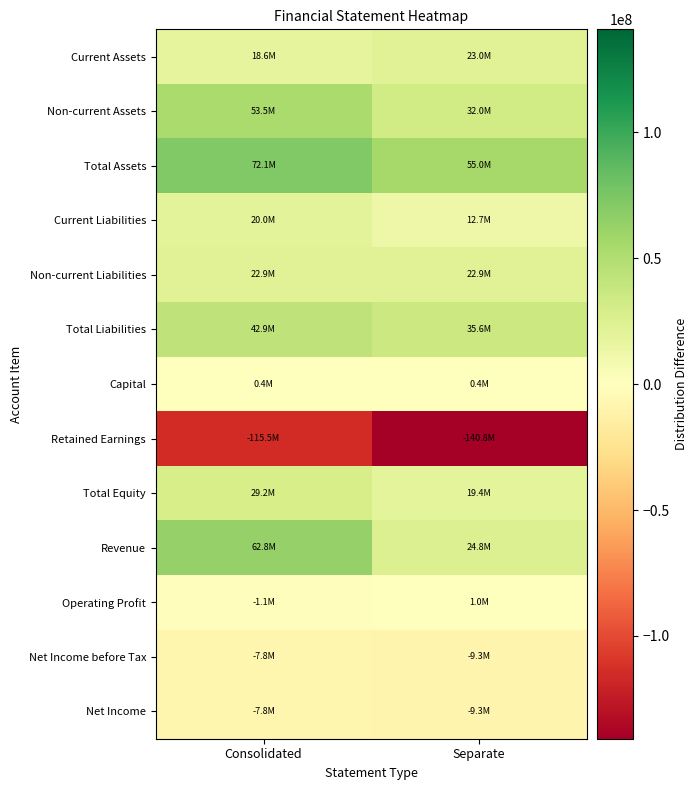

What is the smallest value displayed?

-140780631